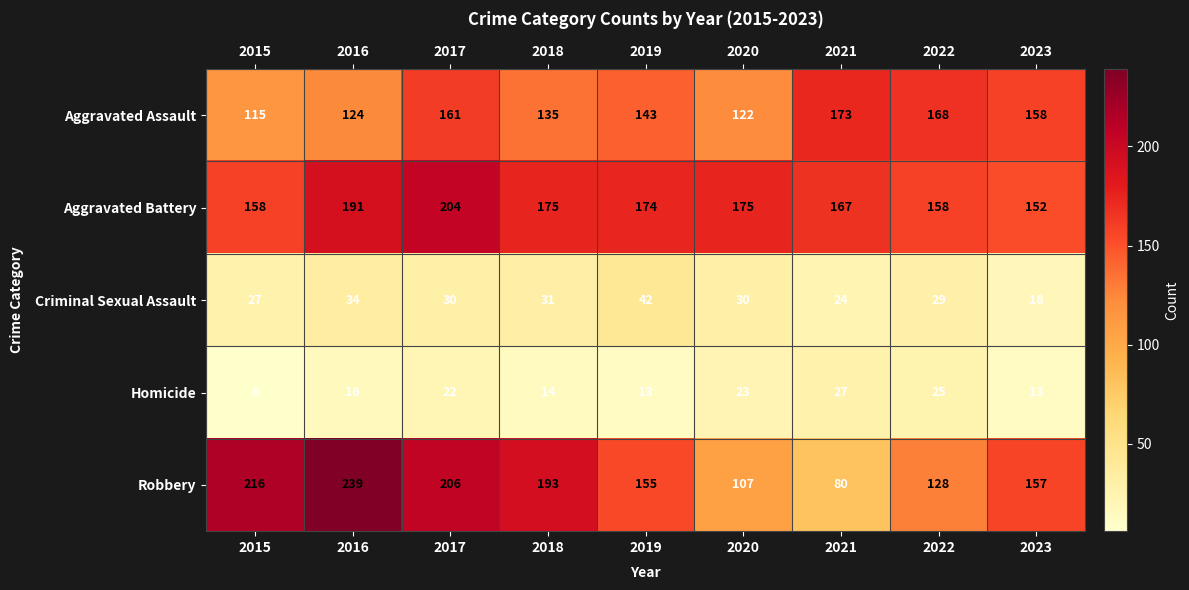

Is it true that Aggravated Battery equals 53 at 2018?

False